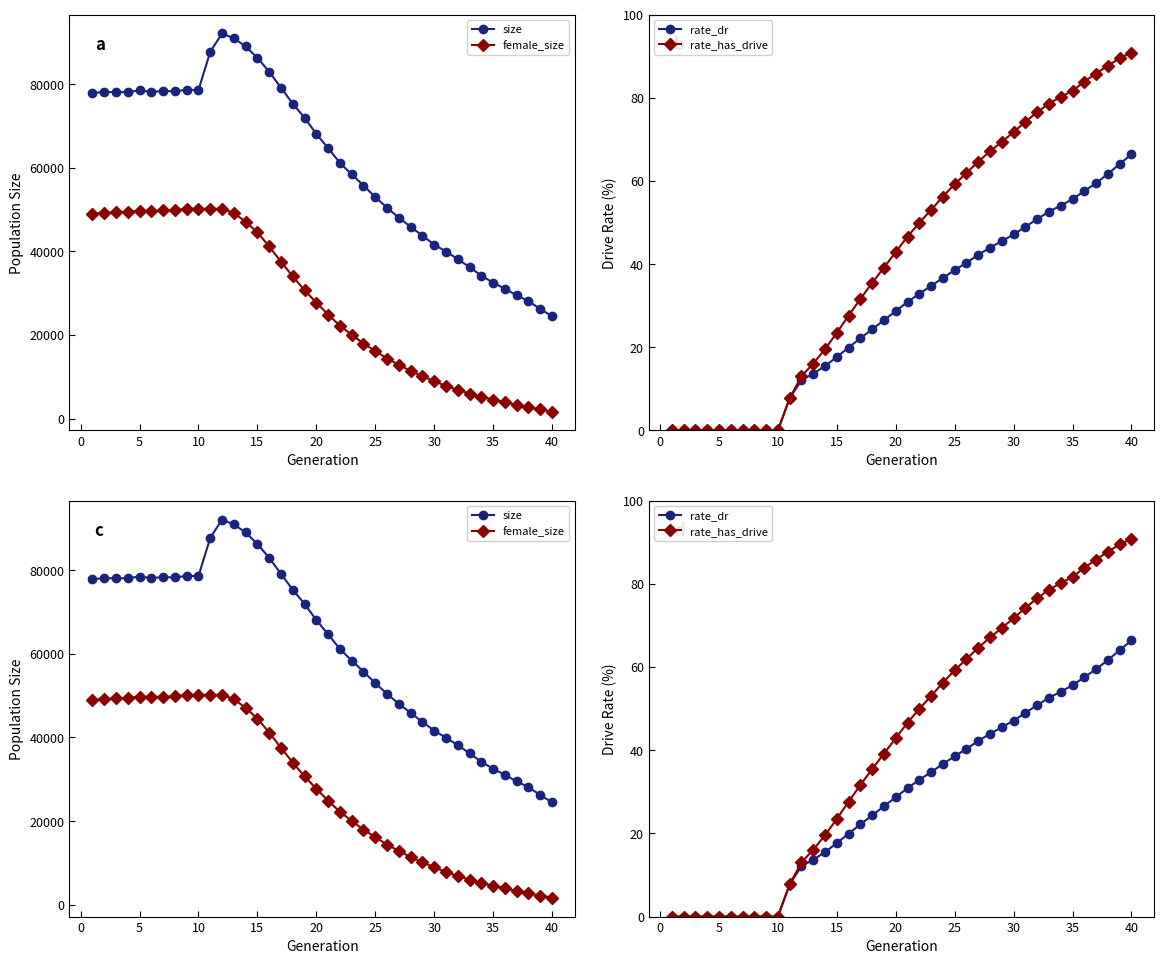

Does the chart display data point markers on the line(s)?

Yes